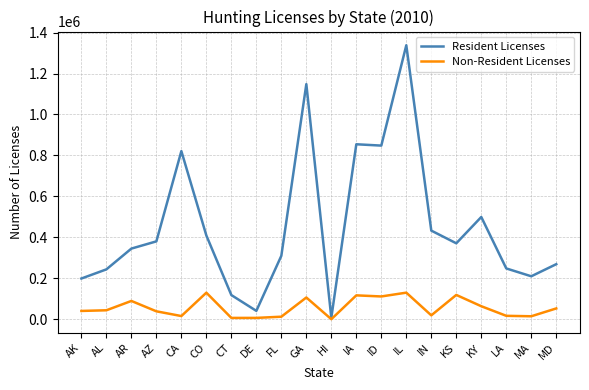

Is this an area chart (filled region under the line)?

No